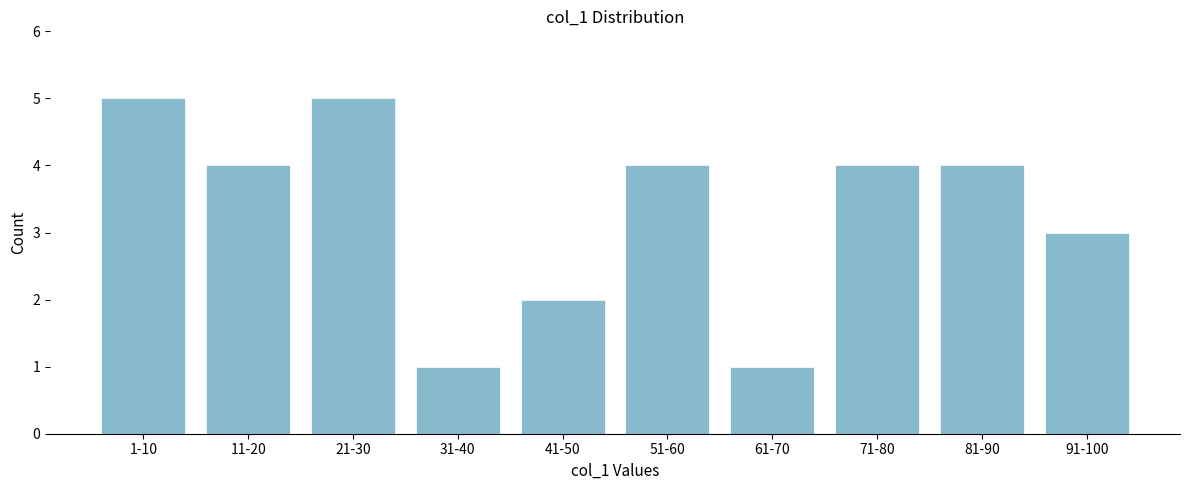

Reading left to right, what are all the values shown in this chart?

5	4	5	1	2	4	1	4	4	3